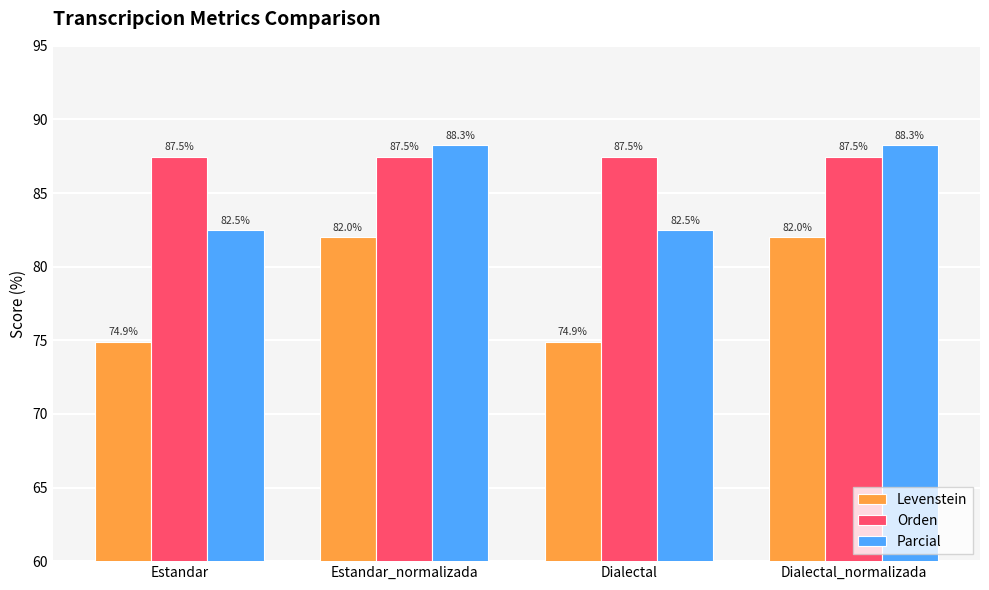

How many bars are there in each group?

3